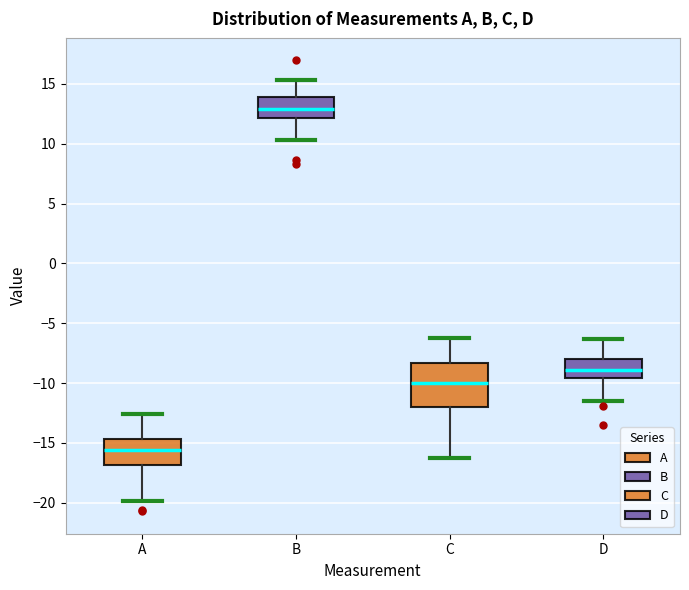

Which box's median line is the highest?

B